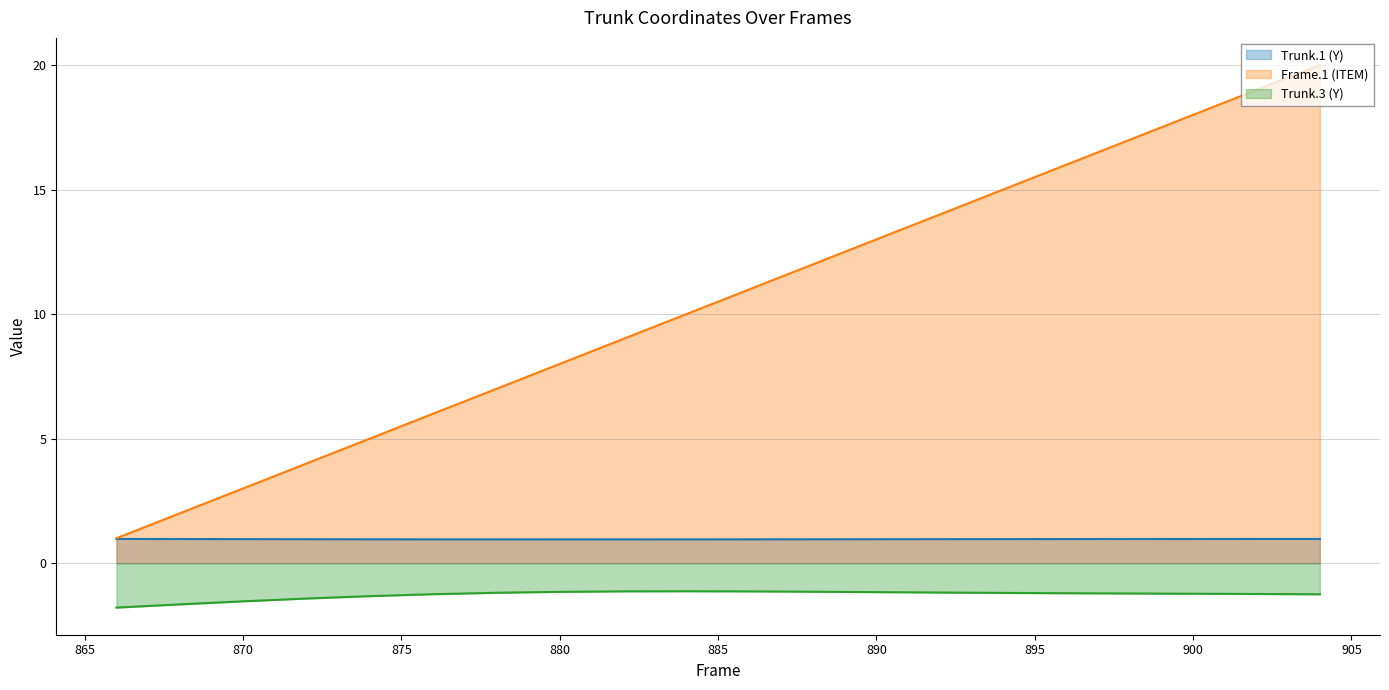

Between 888 and 904, which series saw the biggest shift?

Frame.1 (ITEM)